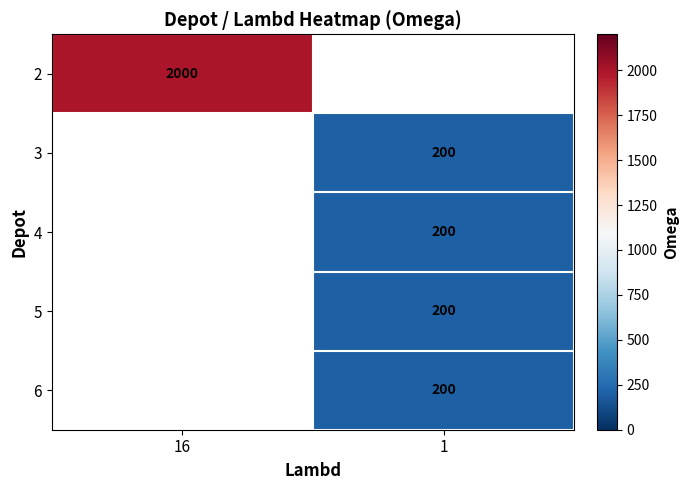

Is it true that 2 equals 2793 at 16?

False